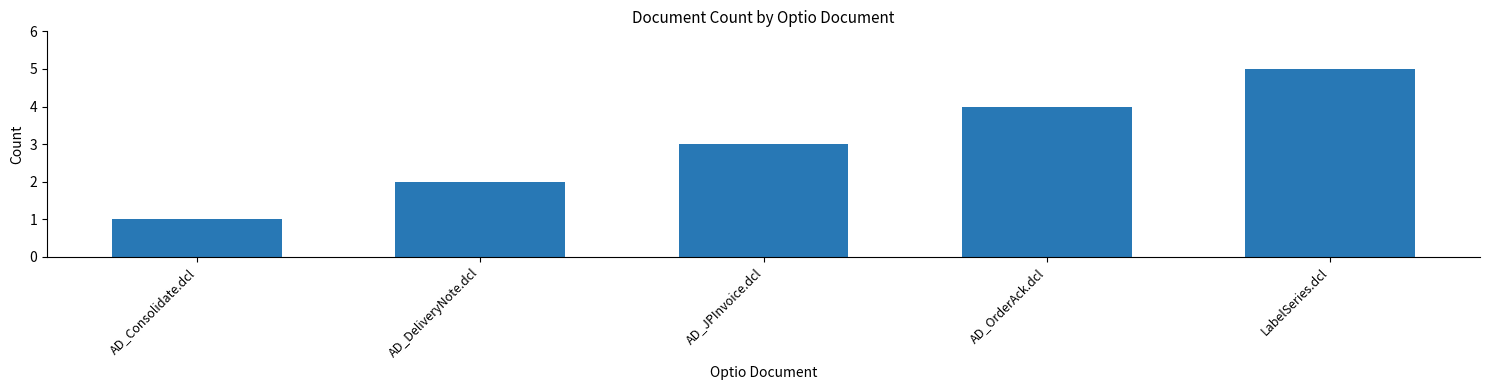

The chart shows a value of 1 at AD_OrderAck.dcl. True or false?

False